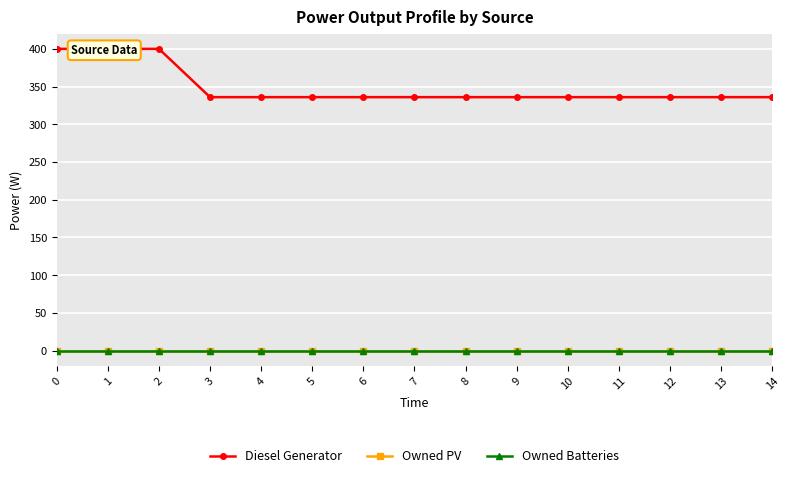

How many lines are shown in the chart?

3